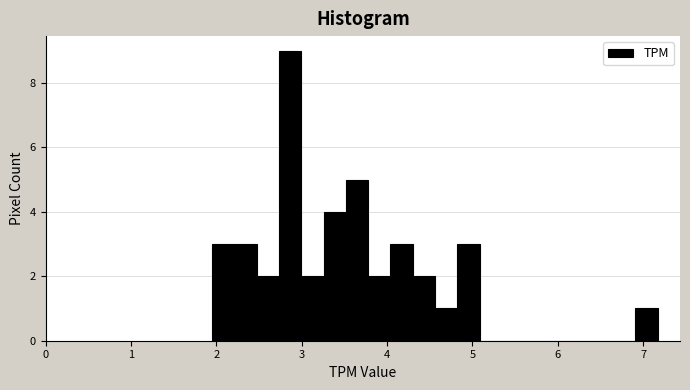

Around what value on the x-axis is the tallest bar? Give the approximate position of its centre, as read against the axis.

2.9